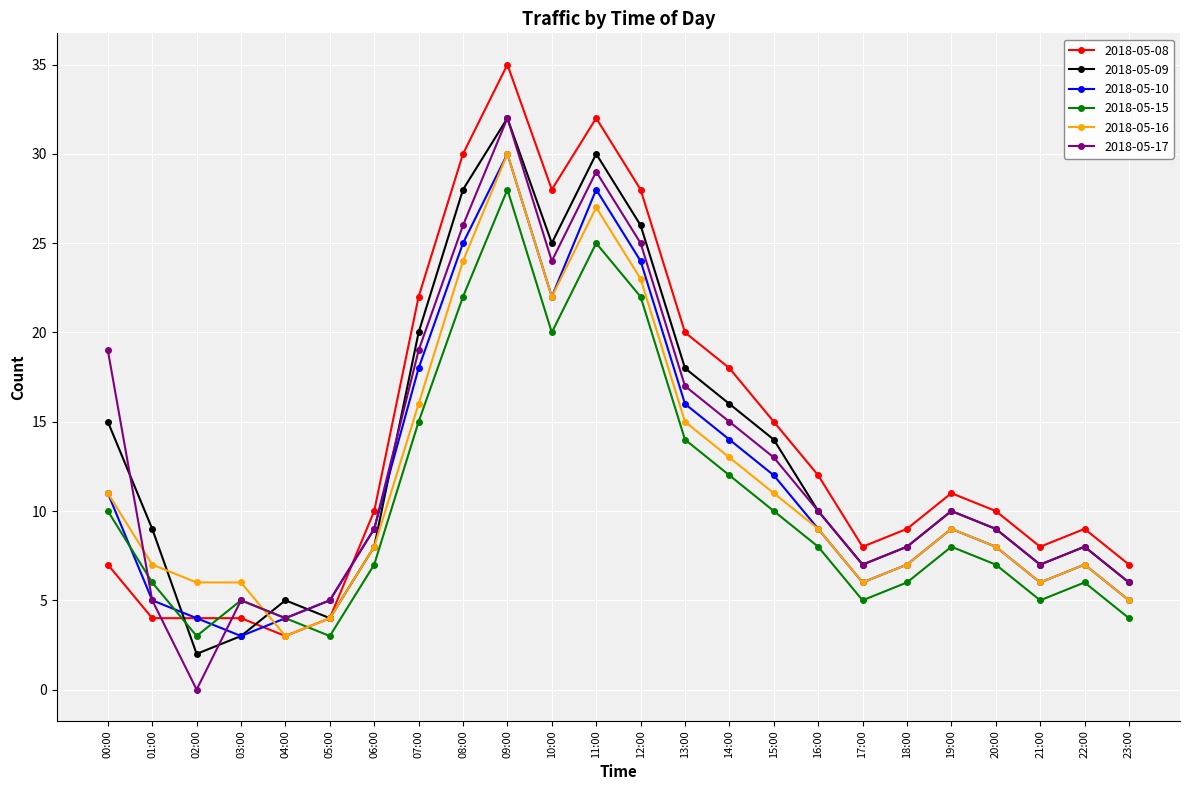

What is the difference between the 2018-05-09 values at 09:00 and 23:00?

26